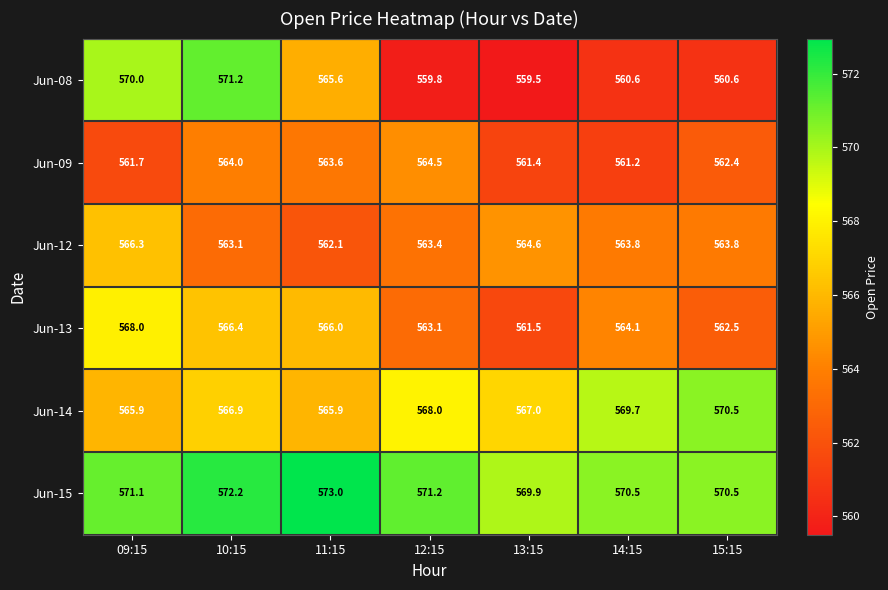

At which label does Jun-12 first exceed 563?

09:15